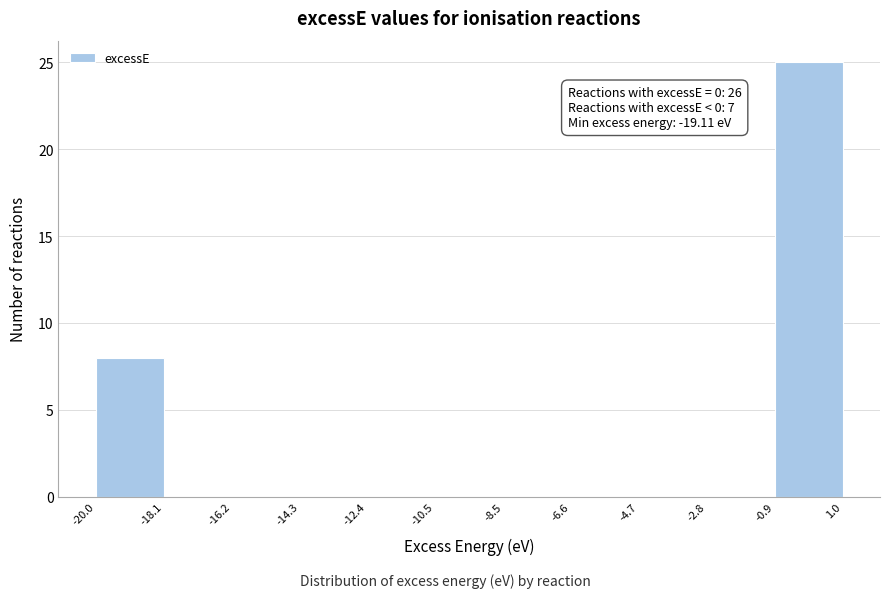

Which range on the x-axis has the tallest bar?

-0.9 to 1.0